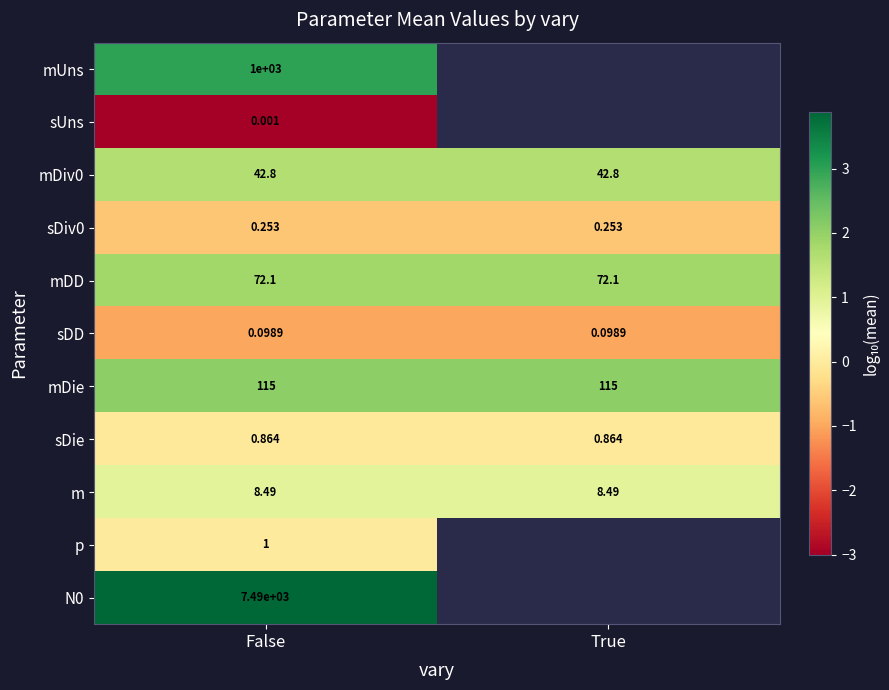

What is the minimum value shown in the chart?

-3.0